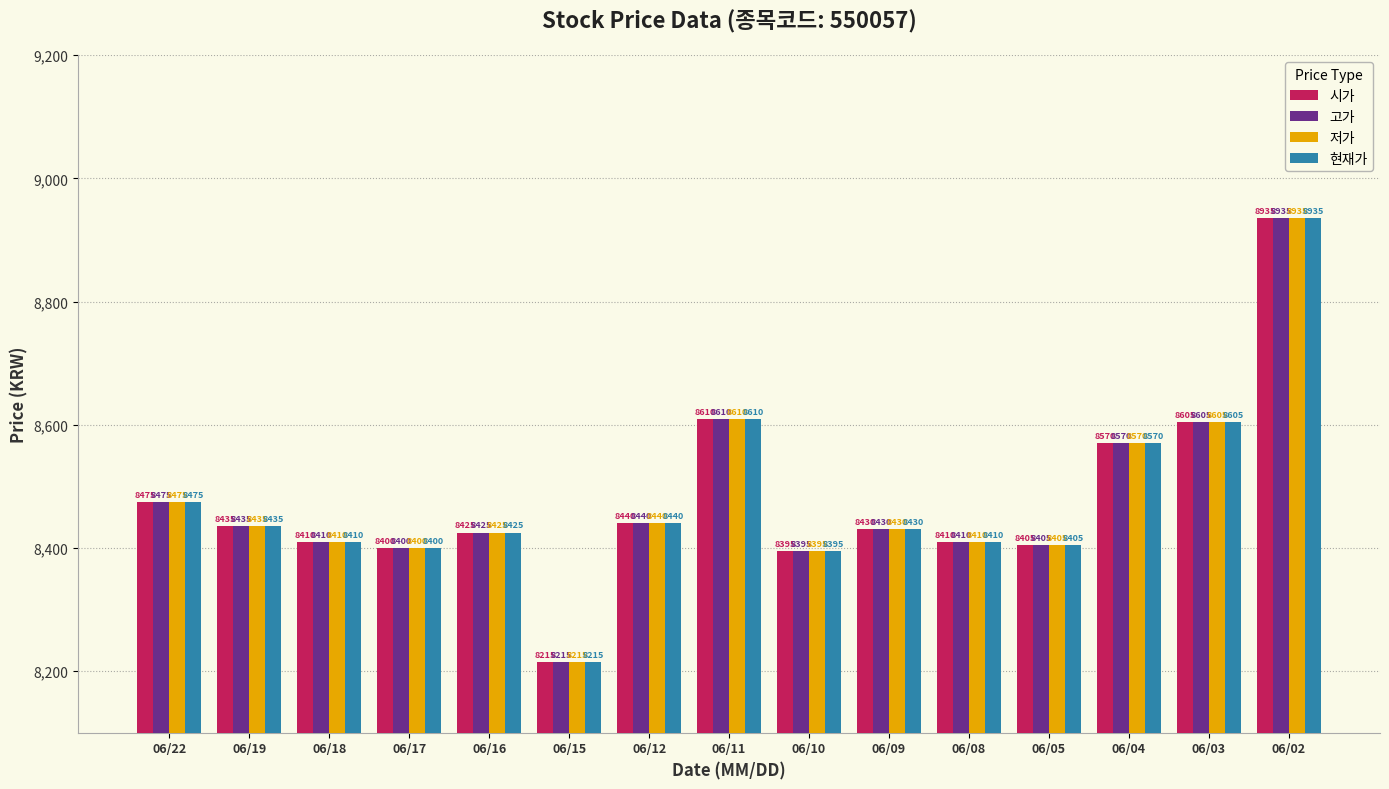

At which category does the chart reach its peak across all series?

06/02